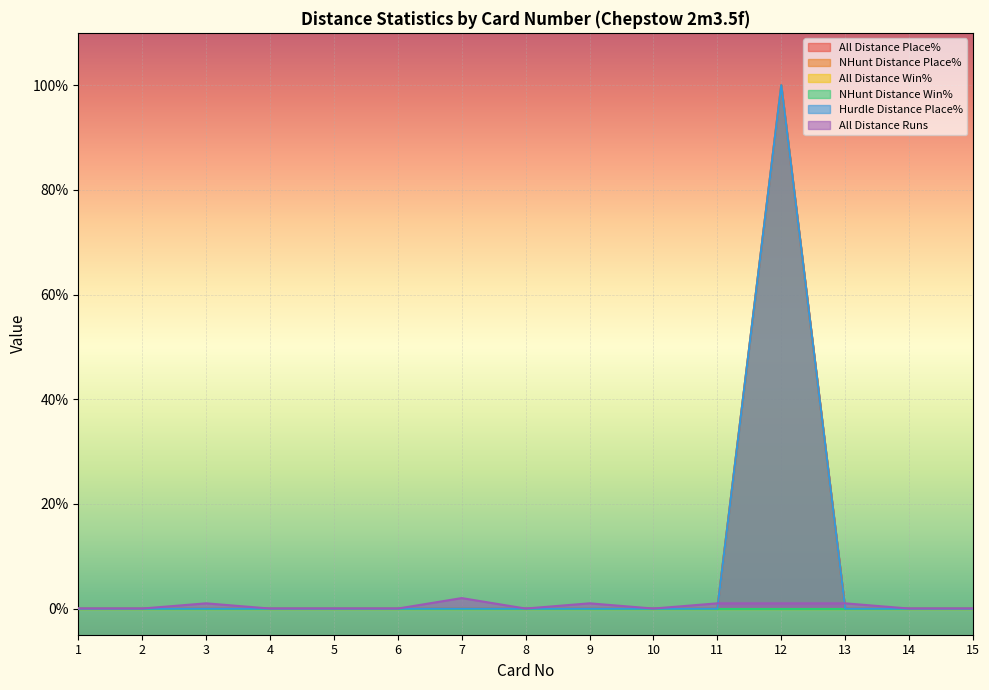

At which label does NHunt Distance Place% reach its minimum?

1